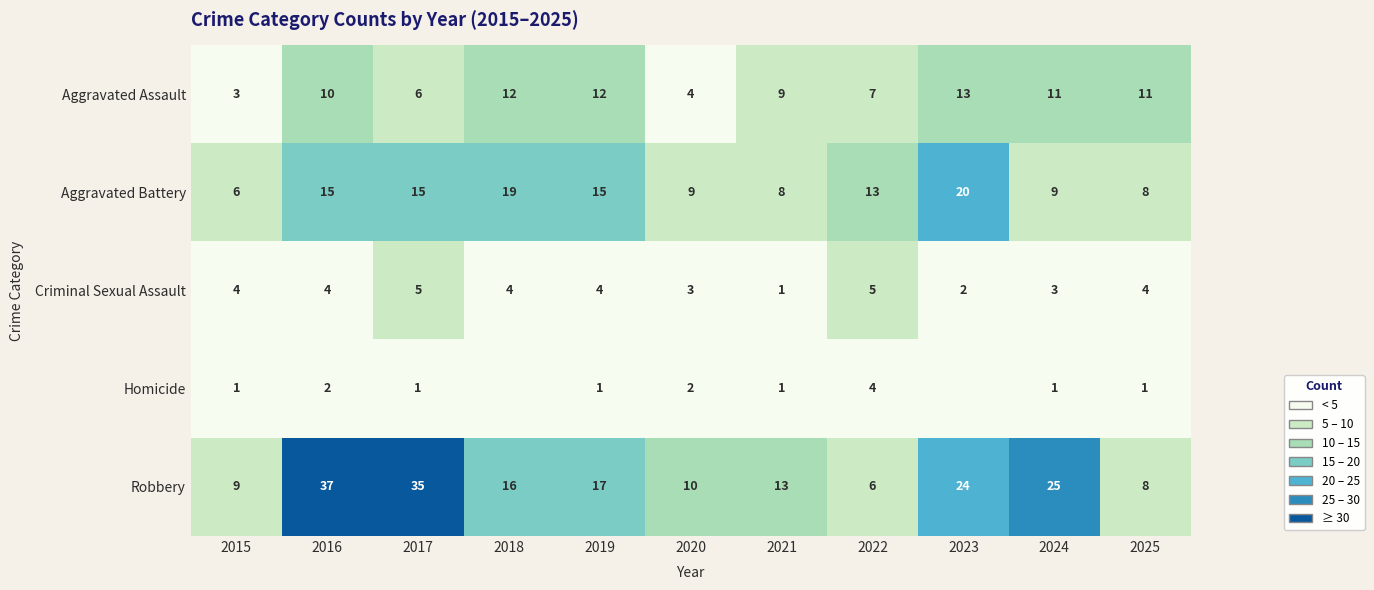

Read the Criminal Sexual Assault value at 2020.

3